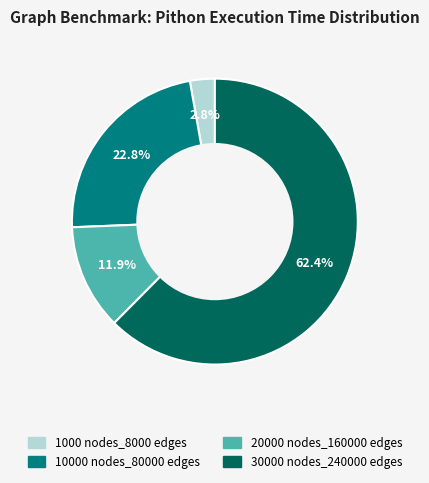

Which category has the biggest portion of the pie?

30000 nodes_240000 edges